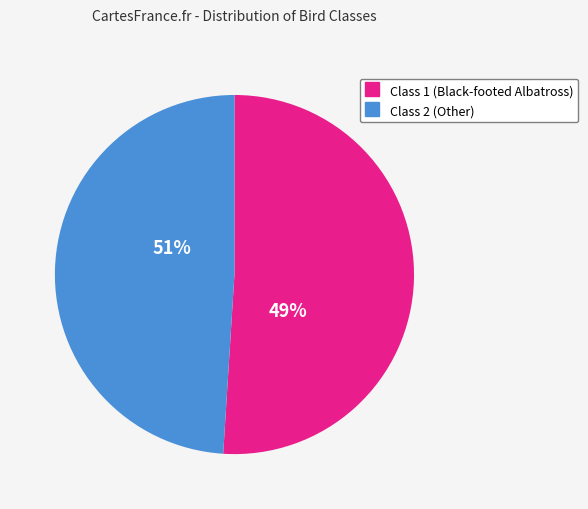

Do 2 and 1 together represent more than half of the pie?

Yes